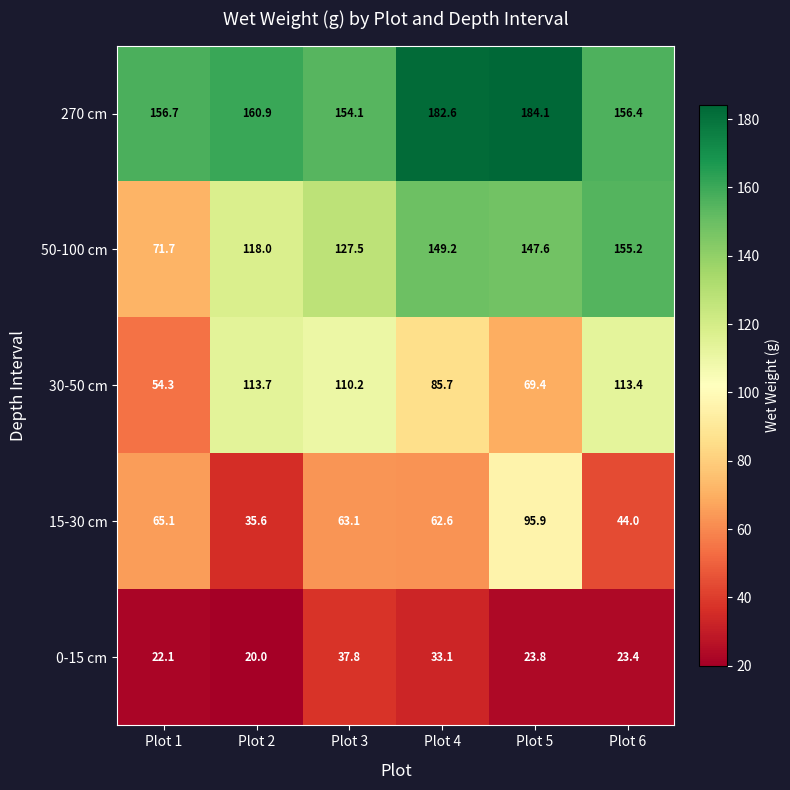

Reading left to right, transcribe all the data shown in this chart.

270 cm: Plot 1=156.7	Plot 2=160.9	Plot 3=154.1	Plot 4=182.6	Plot 5=184.1	Plot 6=156.4
50-100 cm: Plot 1=71.7	Plot 2=118.0	Plot 3=127.5	Plot 4=149.2	Plot 5=147.6	Plot 6=155.2
30-50 cm: Plot 1=54.3	Plot 2=113.7	Plot 3=110.2	Plot 4=85.7	Plot 5=69.4	Plot 6=113.4
15-30 cm: Plot 1=65.1	Plot 2=35.6	Plot 3=63.1	Plot 4=62.6	Plot 5=95.9	Plot 6=44.0
0-15 cm: Plot 1=22.1	Plot 2=20.0	Plot 3=37.8	Plot 4=33.1	Plot 5=23.8	Plot 6=23.4